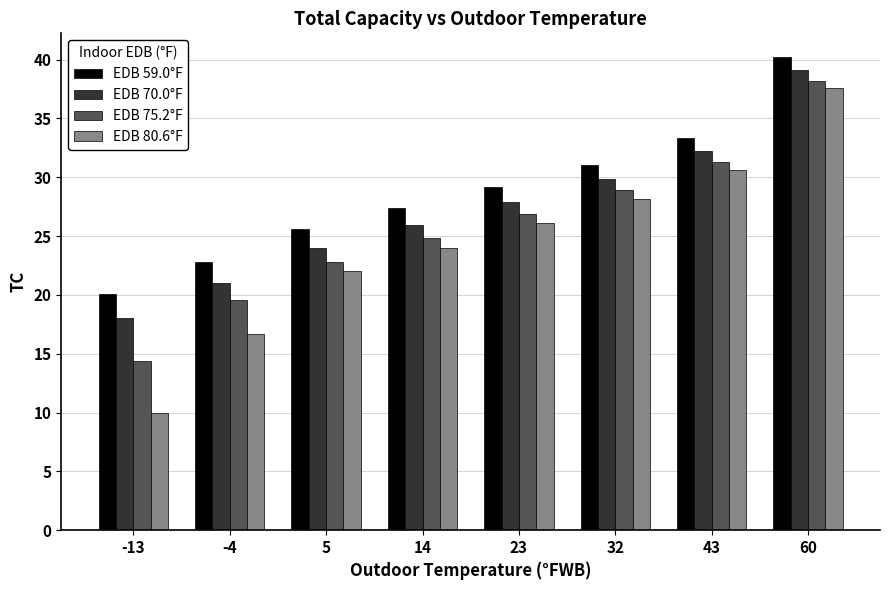

Between -13 and 5, which series saw the biggest shift?

EDB 80.6°F